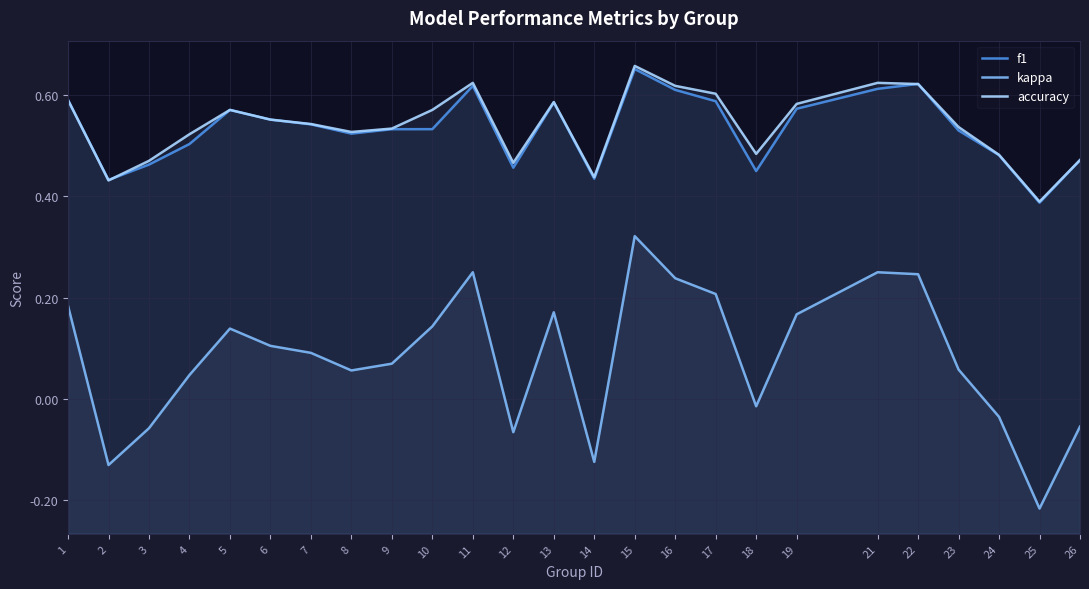

Which series has the largest range (max minus min)?

kappa